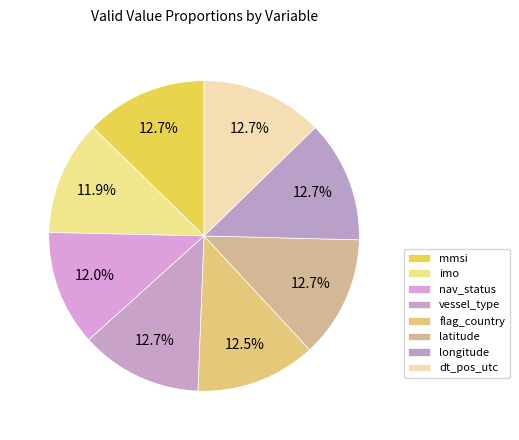

Count the number of slices in the pie.

8